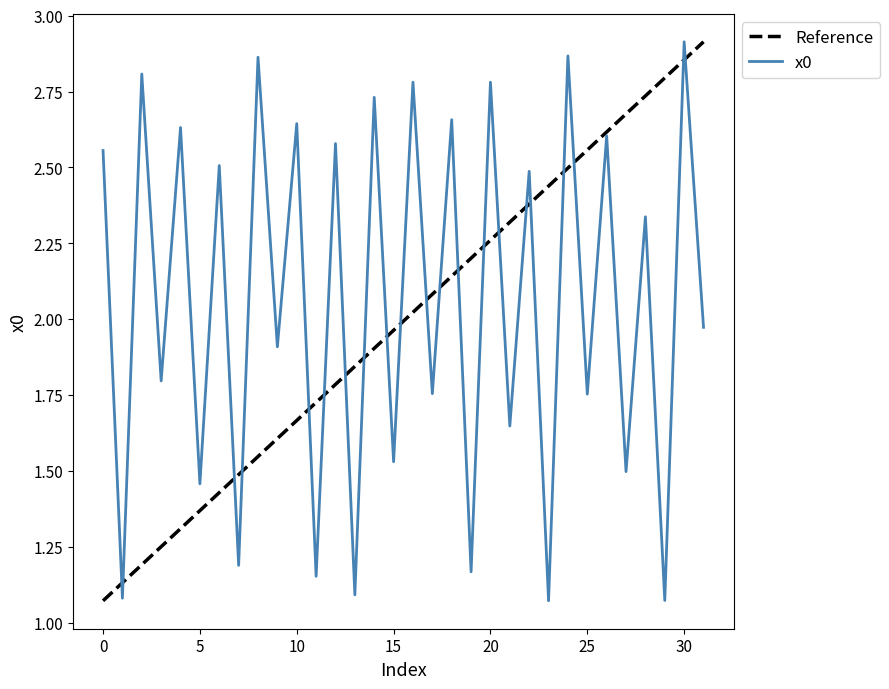

True or false: there are more than 2 points higher than both neighbors.

True